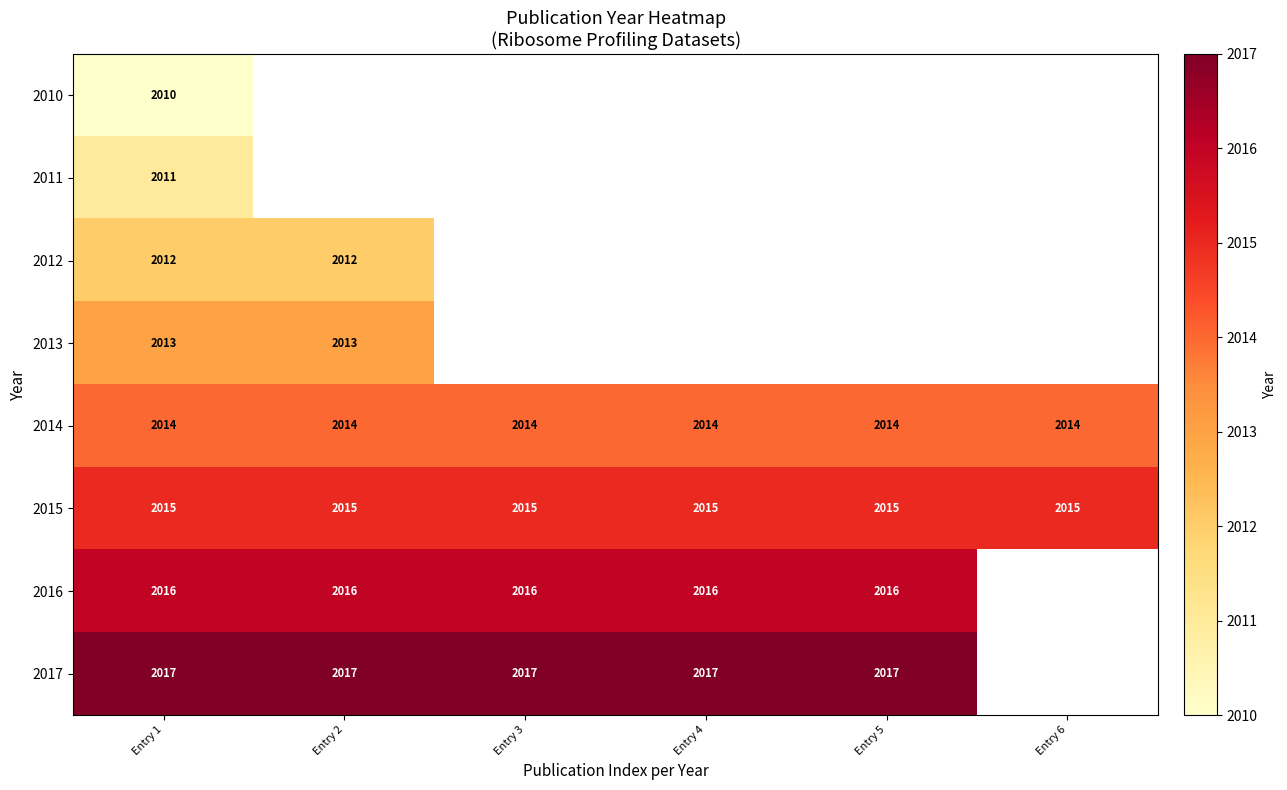

What value does the 2015 series have at Entry 5?

2015